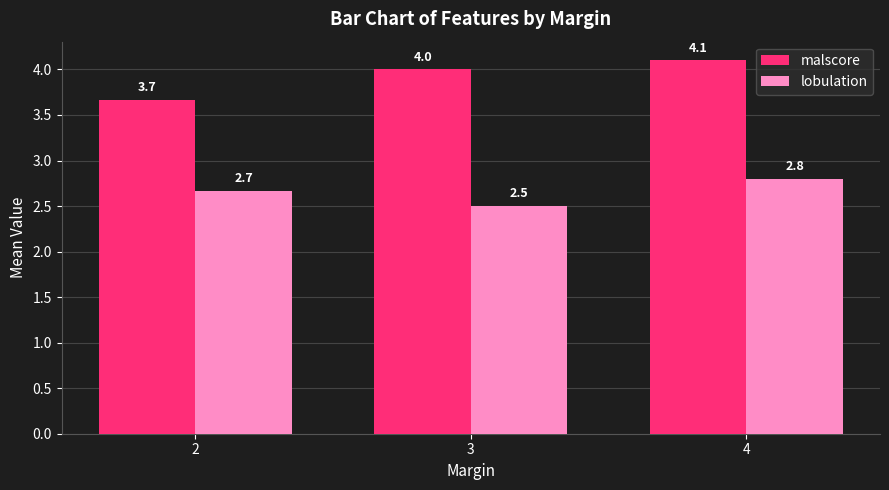

Reading left to right, transcribe all the data shown in this chart.

malscore: 3.7	4.0	4.1
lobulation: 2.7	2.5	2.8